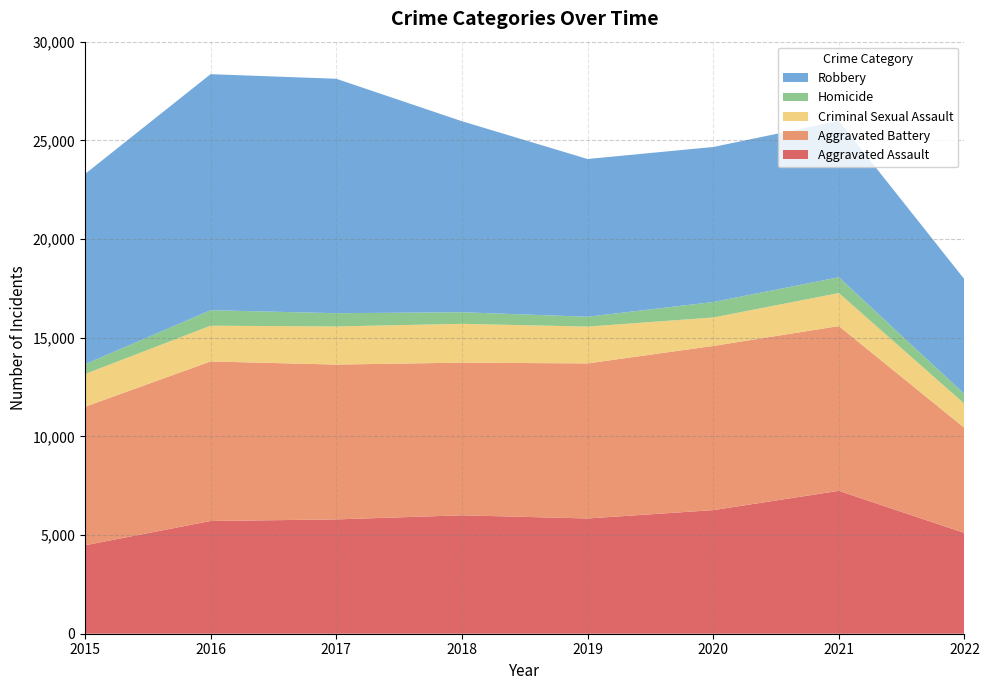

Reading left to right, transcribe all the data shown in this chart.

Aggravated Assault: 2015=4480	2016=5712	2017=5793	2018=6001	2019=5840	2020=6263	2021=7241	2022=5105
Aggravated Battery: 2015=7018	2016=8085	2017=7845	2018=7735	2019=7857	2020=8319	2021=8348	2022=5324
Criminal Sexual Assault: 2015=1658	2016=1810	2017=1931	2018=1966	2019=1866	2020=1441	2021=1673	2022=1221
Homicide: 2015=496	2016=786	2017=672	2018=589	2019=498	2020=785	2021=801	2022=495
Robbery: 2015=9638	2016=11960	2017=11880	2018=9679	2019=7994	2020=7855	2021=7920	2022=5811